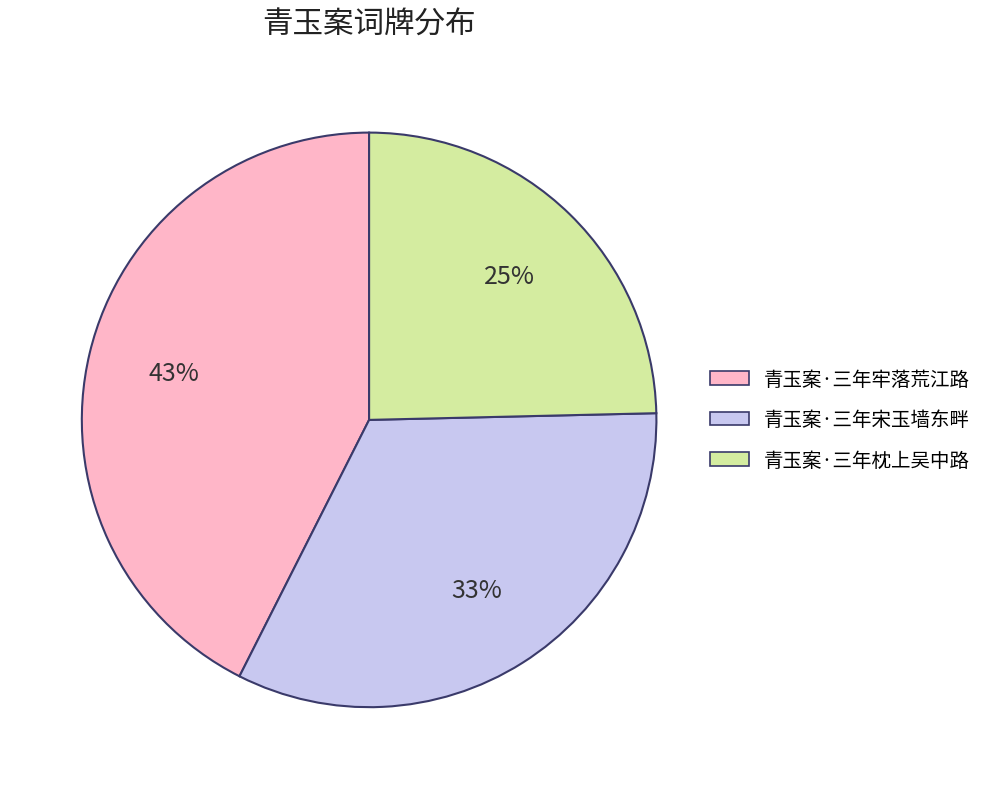

What is the largest slice in the pie chart?

青玉案·三年牢落荒江路